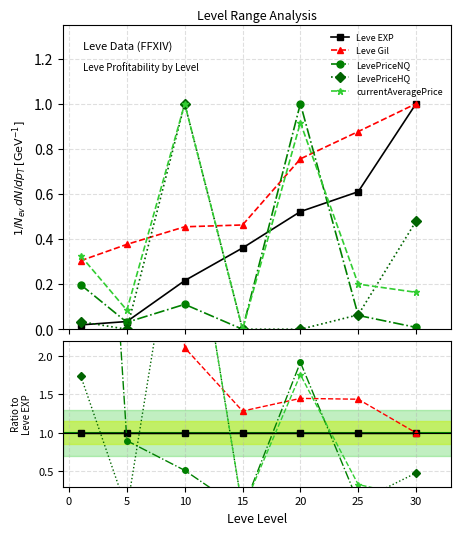

How many distinct data groups are displayed?

5